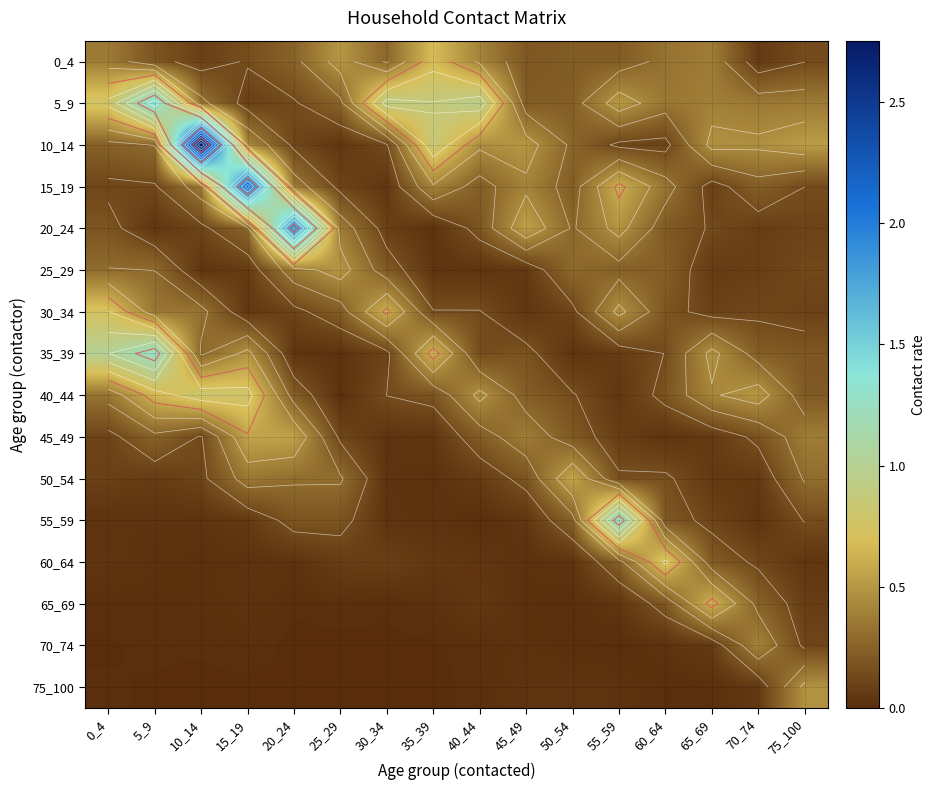

What is the spread (max minus min) of values at 30_34?

0.9